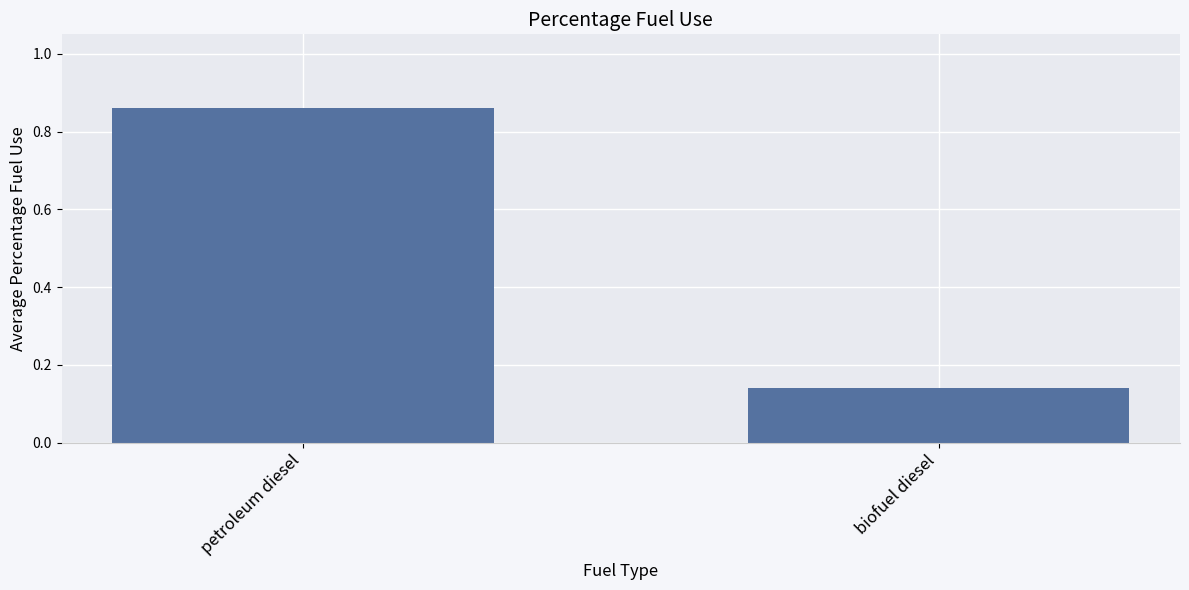

How many bars are there in total?

2